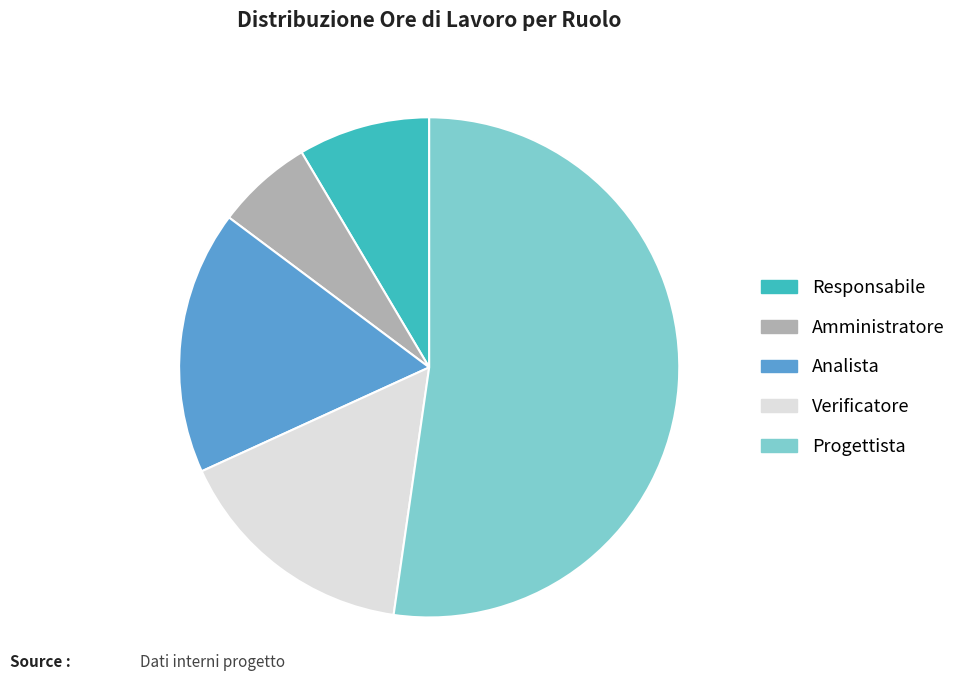

True or false: Responsabile accounts for 9% of the total.

True